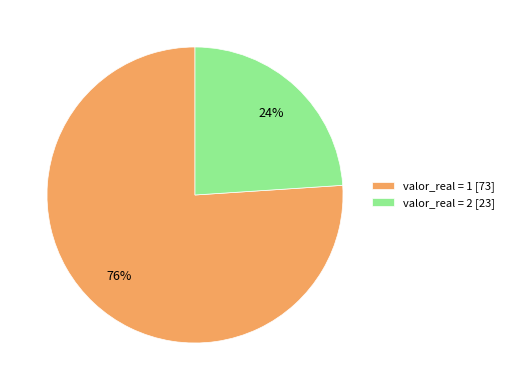

To the nearest percent, what is the difference between the largest and smallest slice percentages?

52%